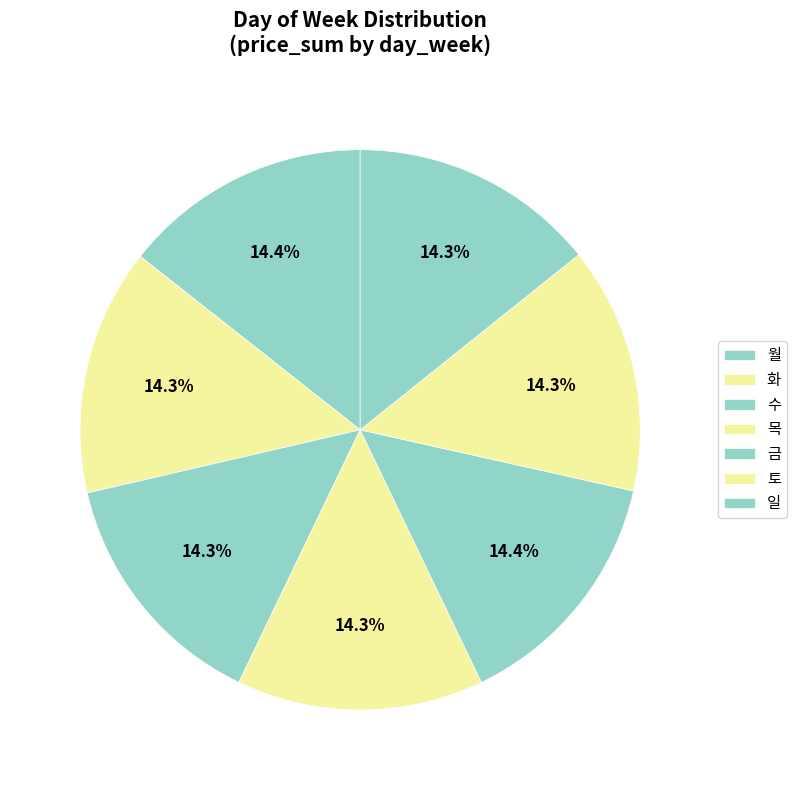

Does 토 account for over 50% of the chart?

No